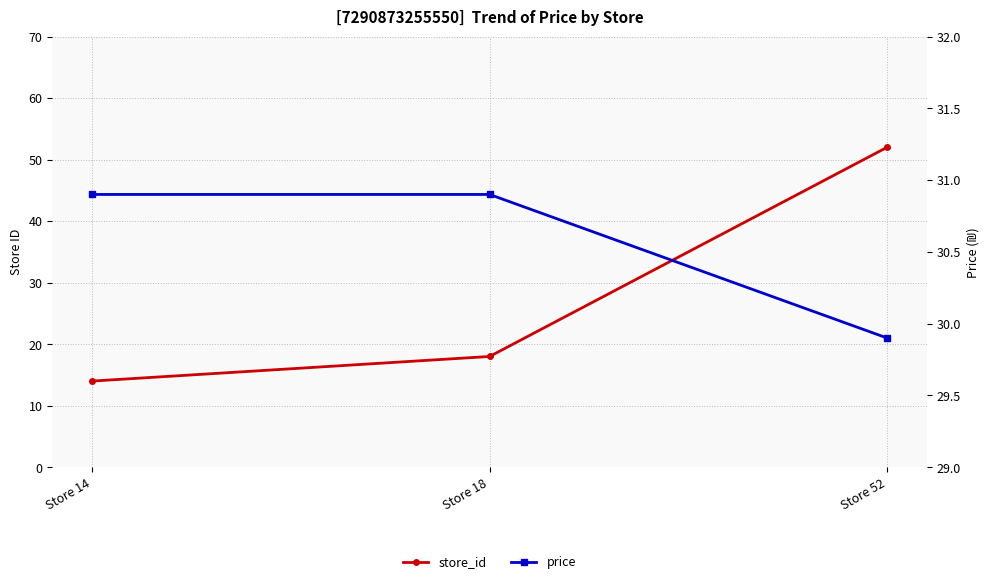

How many lines are shown in the chart?

2